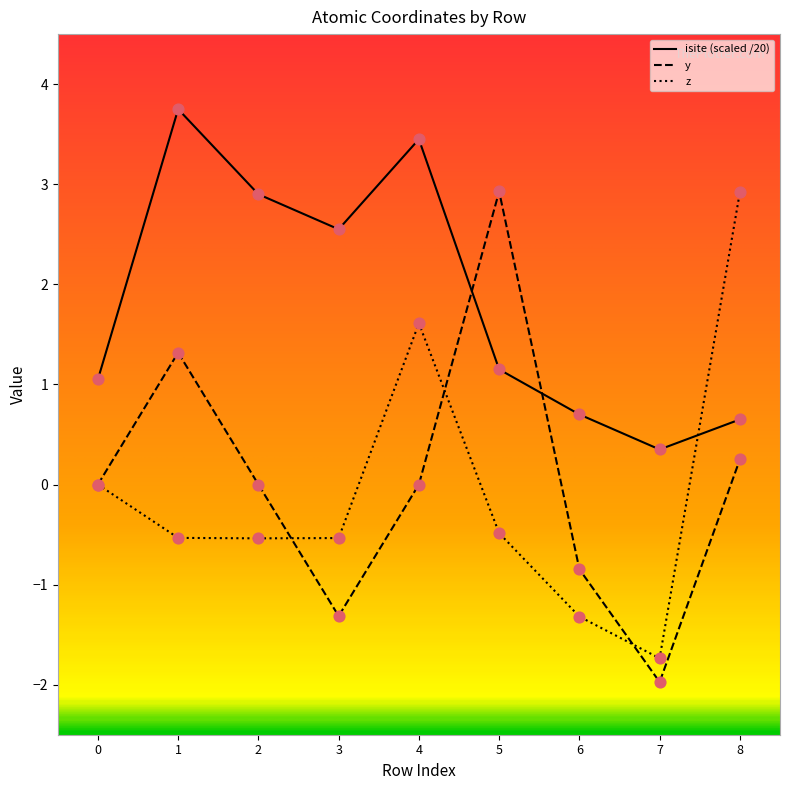

Which series has the largest total across all categories?

isite (scaled /20)